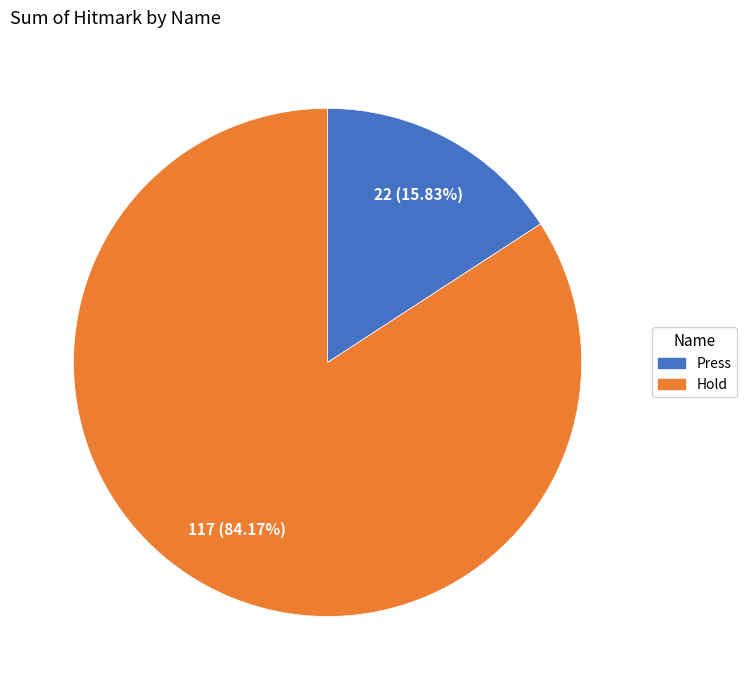

To the nearest percent, what is the difference between the largest and smallest slice percentages?

68%